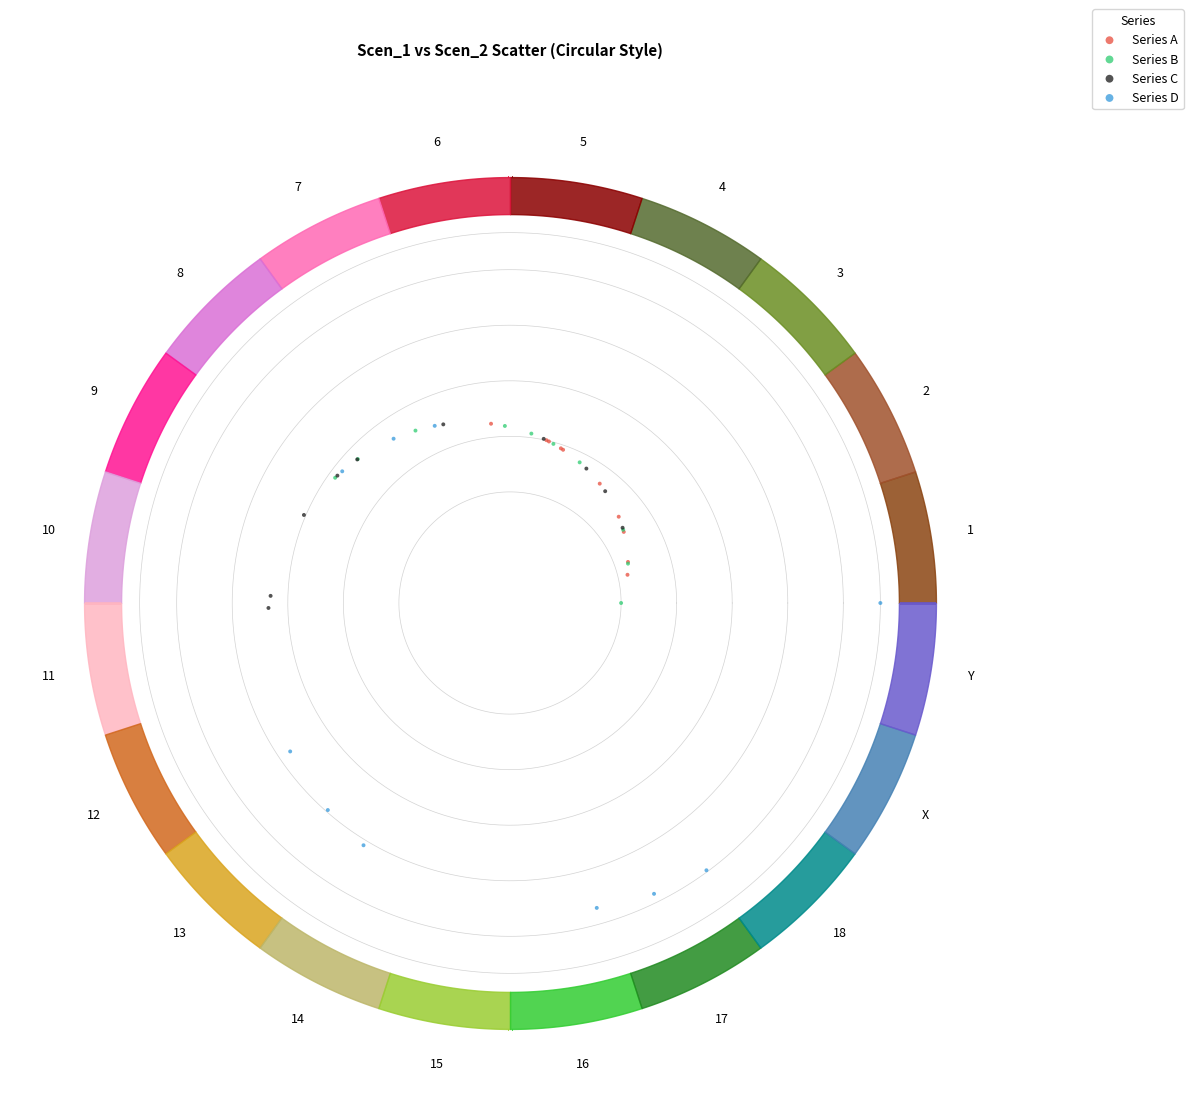

Which series contains the highest Y value?

Series D